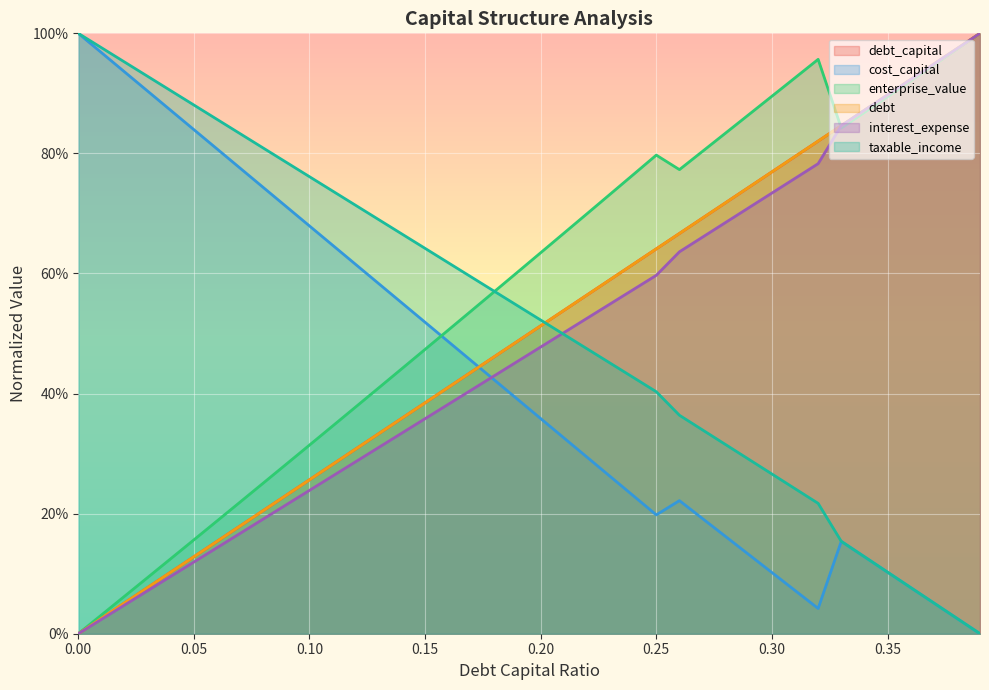

What is the value of the interest_expense point at the 38th from the left?

0.9